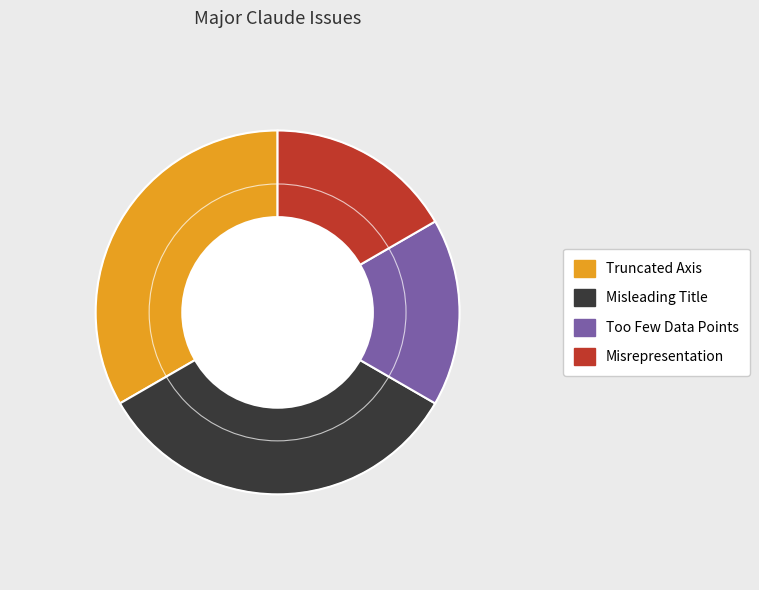

Is it true that Too Few Data Points is 29% of the pie?

False